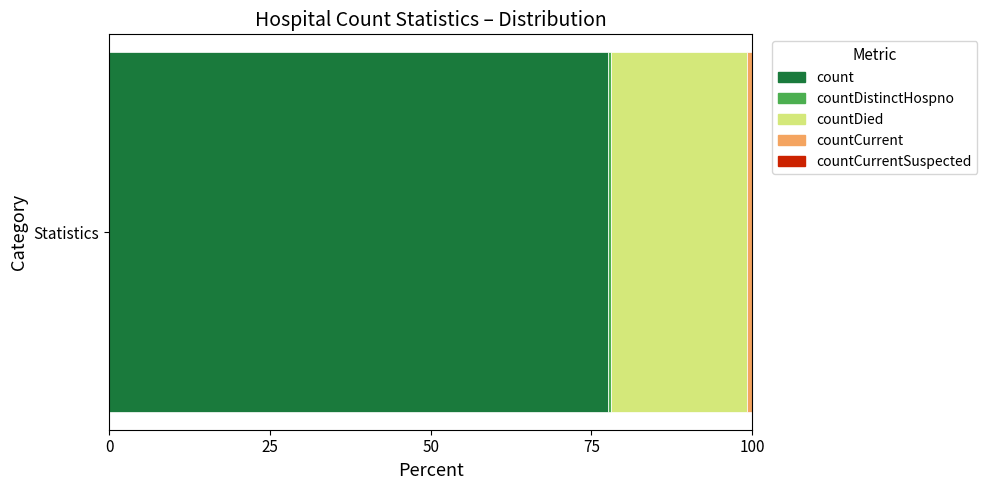

What is the highest value of the count series?

77.6